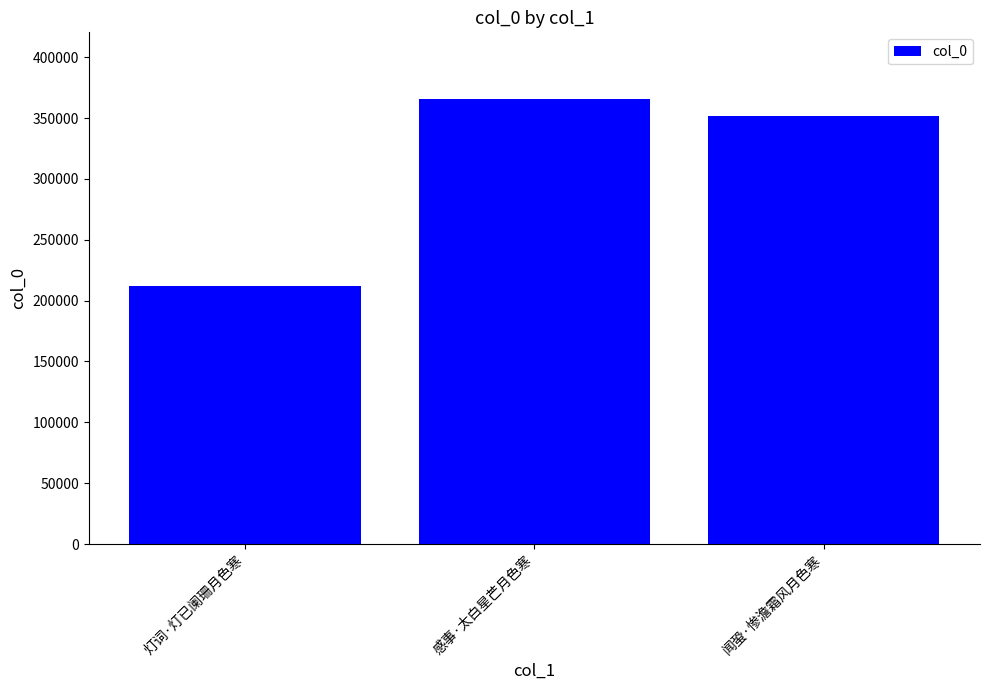

What is the difference between the maximum and minimum values?

153826